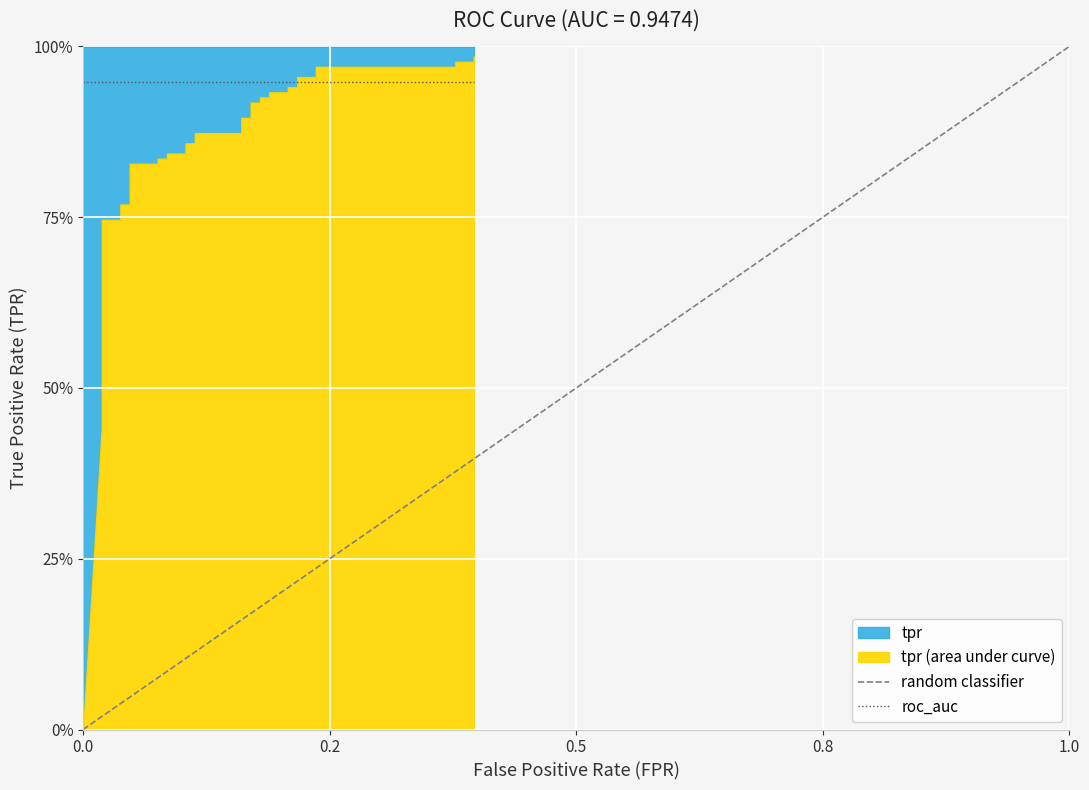

At how many categories does at least one series exceed 0?

40